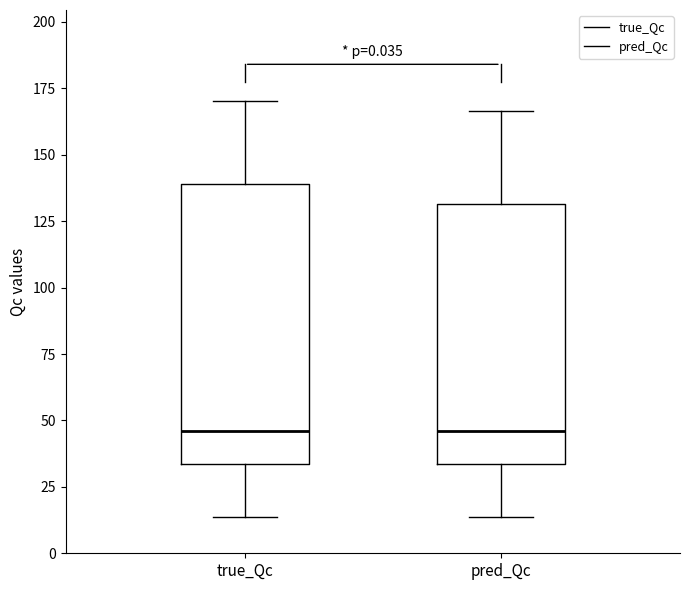

Reading left to right, read every box against the y-axis: the position of its median line, the range the box covers, and the ends of its whiskers. The values are not printed on the chart, so give them approximately, as read against the axis.

true_Qc: median 45, box 35 to 140, whiskers 15 to 170
pred_Qc: median 45, box 35 to 130, whiskers 15 to 165